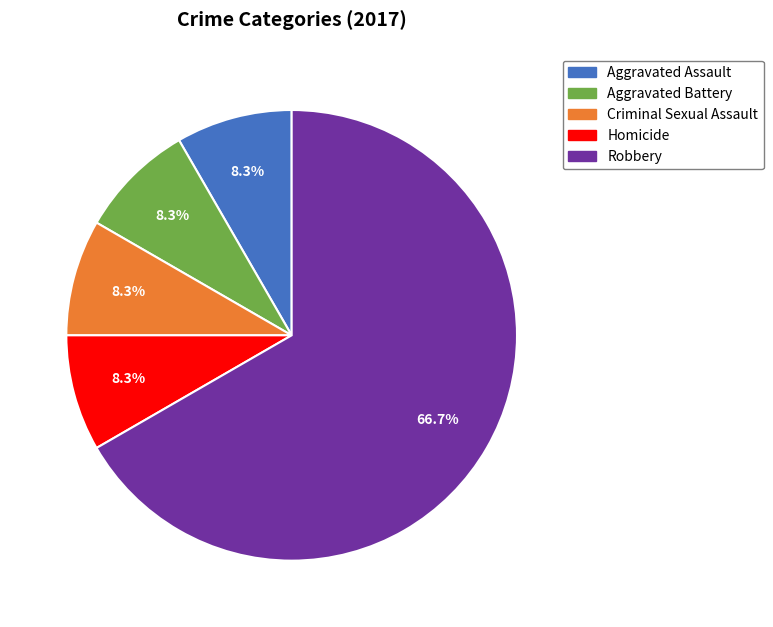

The Aggravated Assault slice represents 8% of the pie. True or false?

True